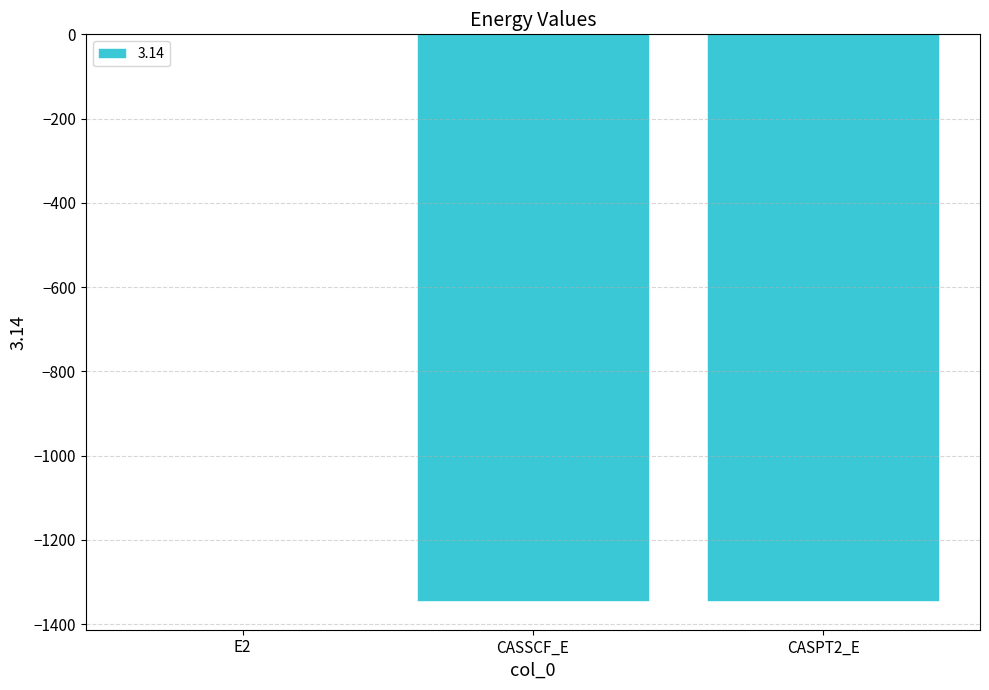

What is the greatest value displayed?

-0.4